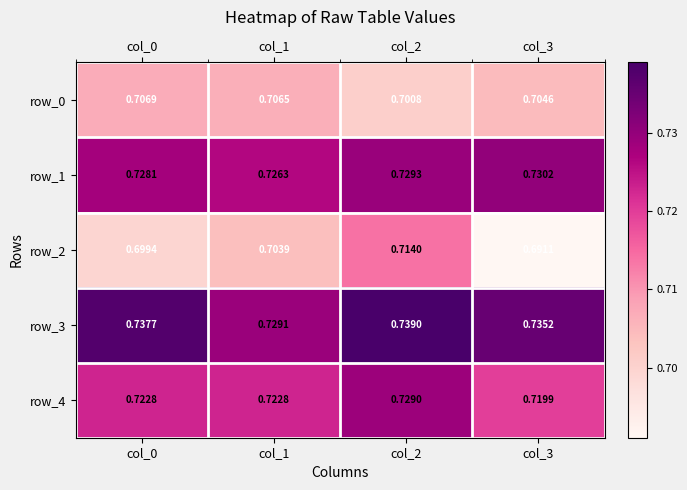

Rank the series at col_3 from highest to lowest value.

row_3, row_1, row_4, row_0, row_2